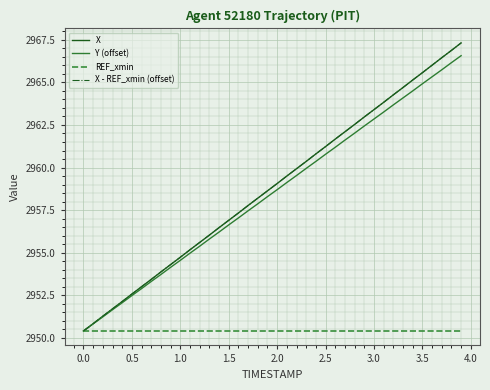

What is the maximum value for X - REF_xmin (offset)?

2967.3